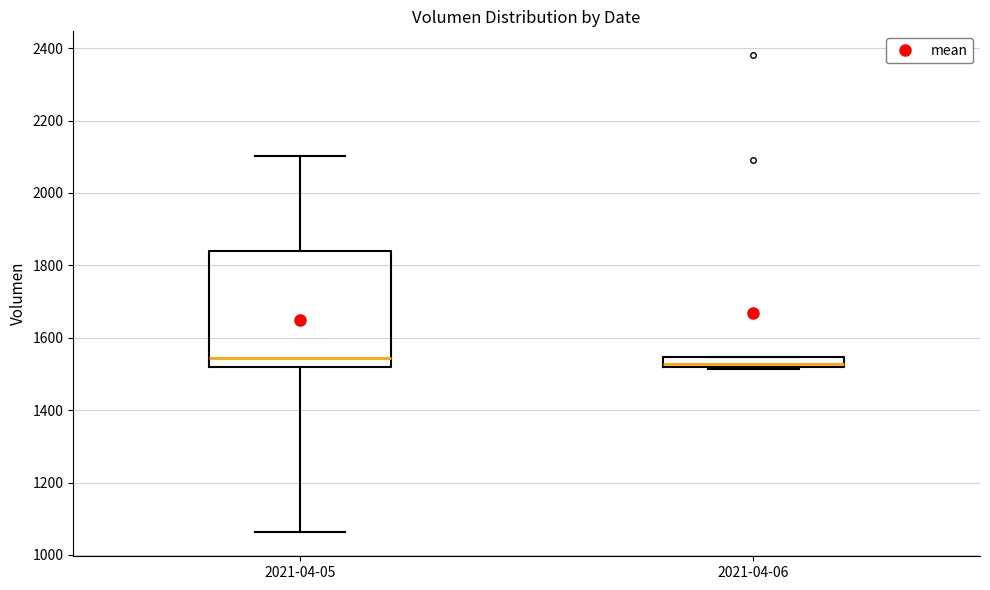

Where is the upper edge of the box for 2021-04-06 on the y-axis? The values are not printed on the chart, so give them approximately, as read against the axis.

1540